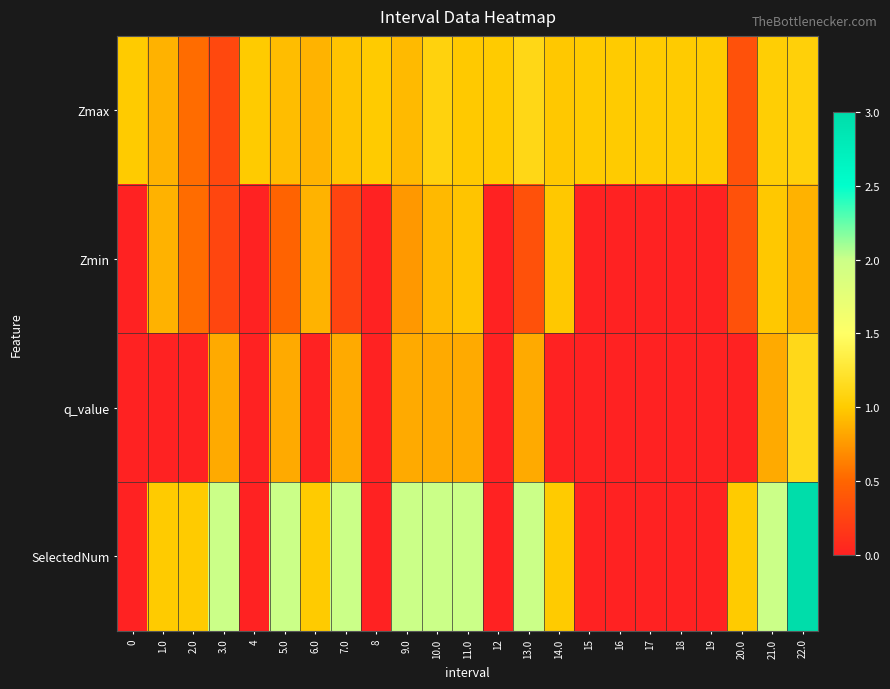

Rank the series by their maximum value, from highest to lowest.

SelectedNum, q_value, Zmax, Zmin